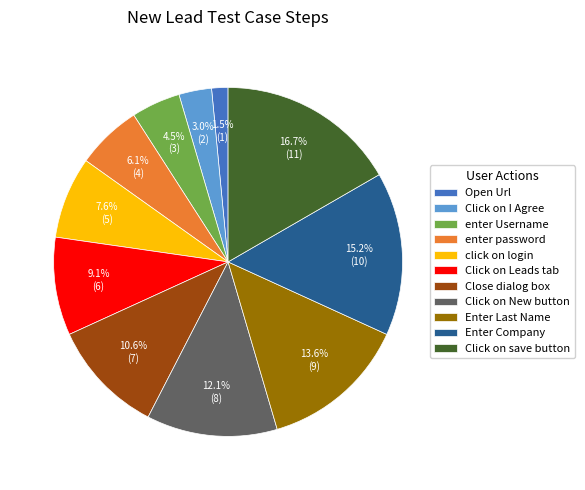

How many segments does this pie chart have?

11